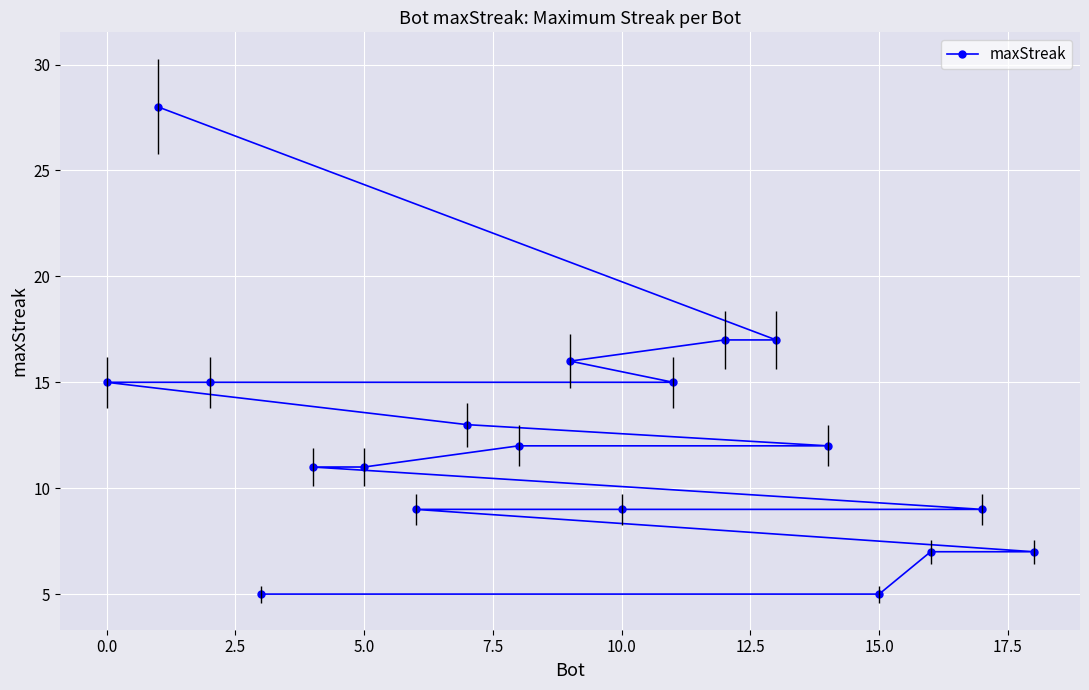

What is the lowest value of the maxStreak series?

5